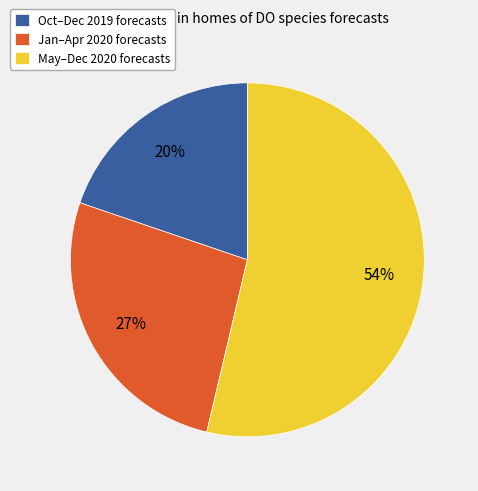

Which category has the smallest portion of the pie?

Oct–Dec 2019 forecasts